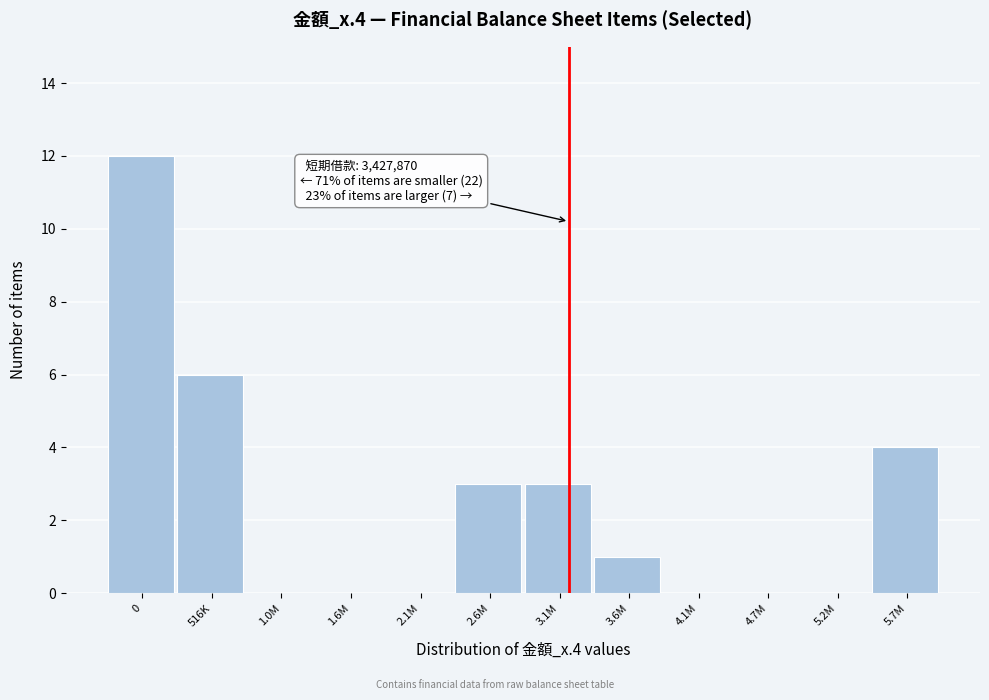

Reading left to right, what are all the values shown in this chart?

0=12	516K=6	1.0M=0	1.6M=0	2.1M=0	2.6M=3	3.1M=3	3.6M=1	4.1M=0	4.7M=0	5.2M=0	5.7M=4